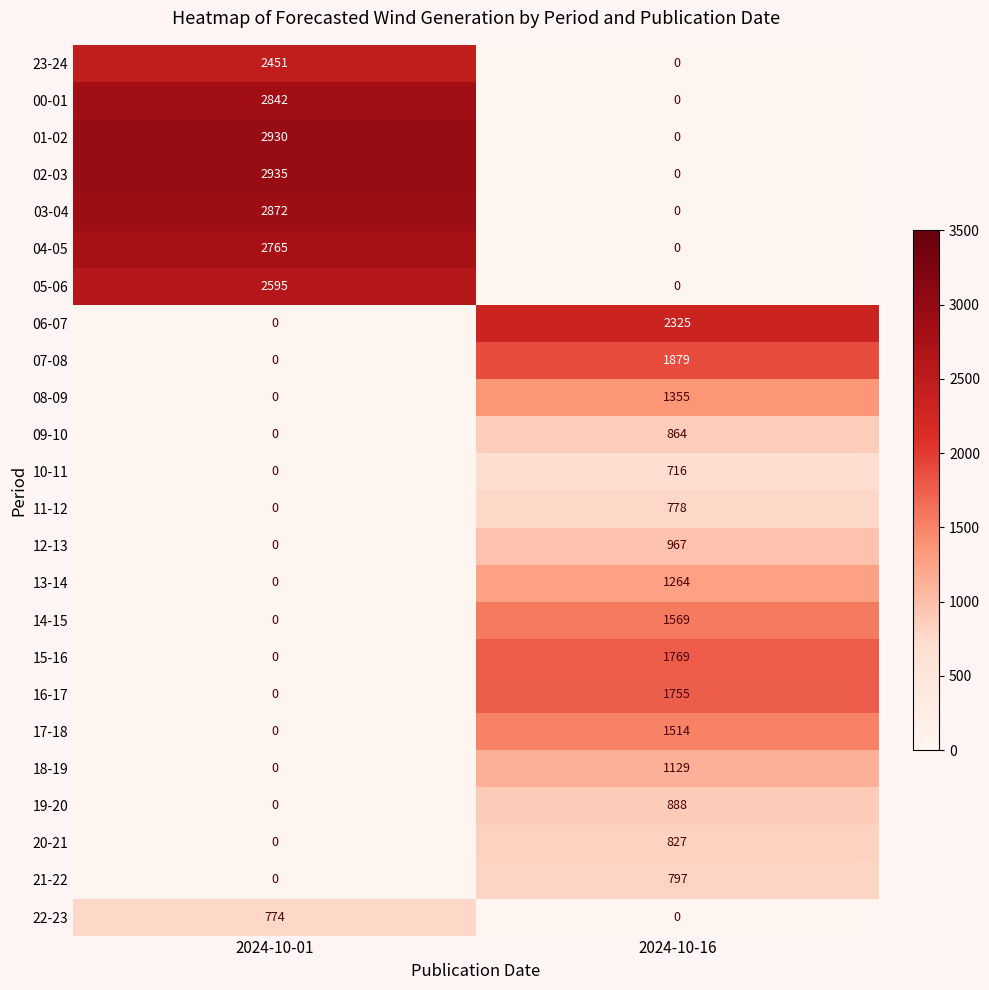

Count the number of categories in the chart.

2